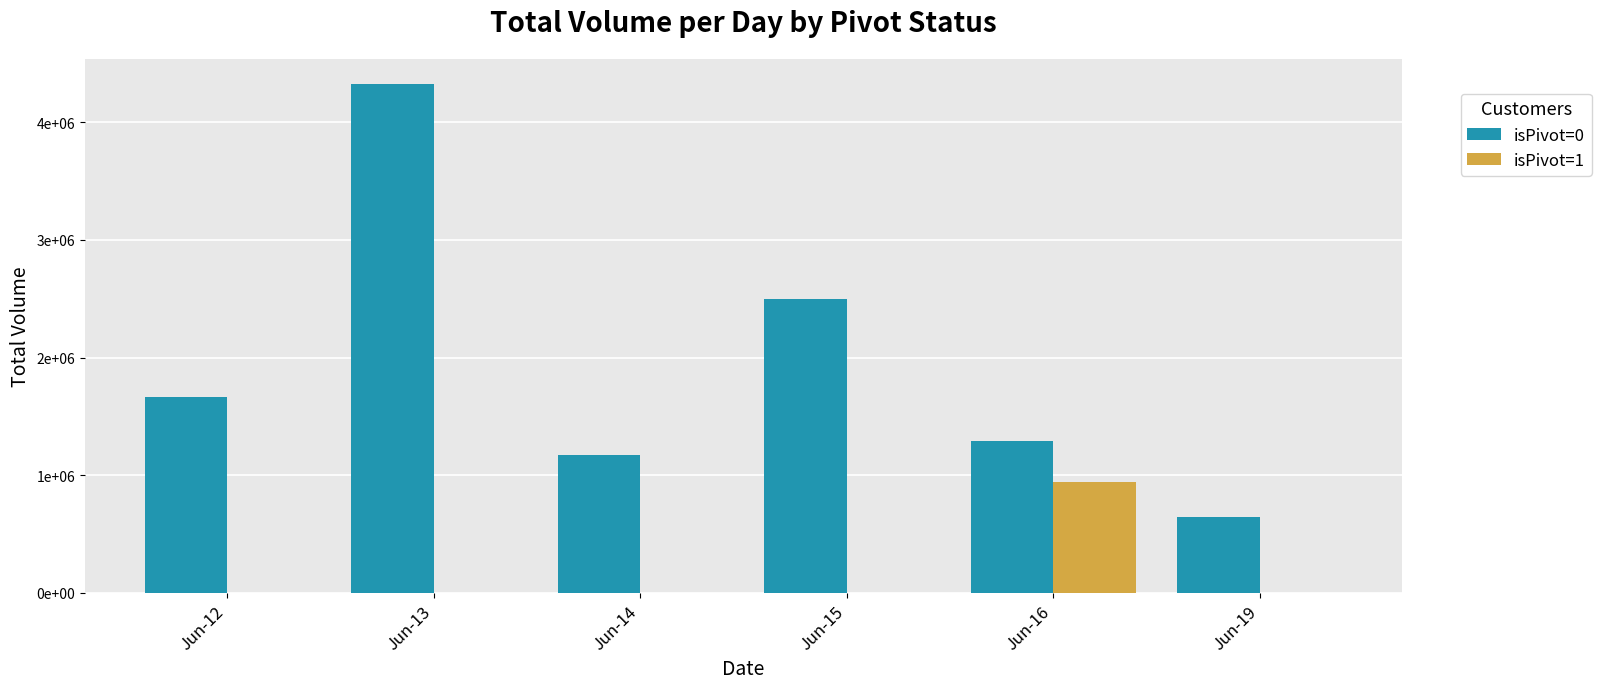

What is the minimum value for isPivot=0?

646344